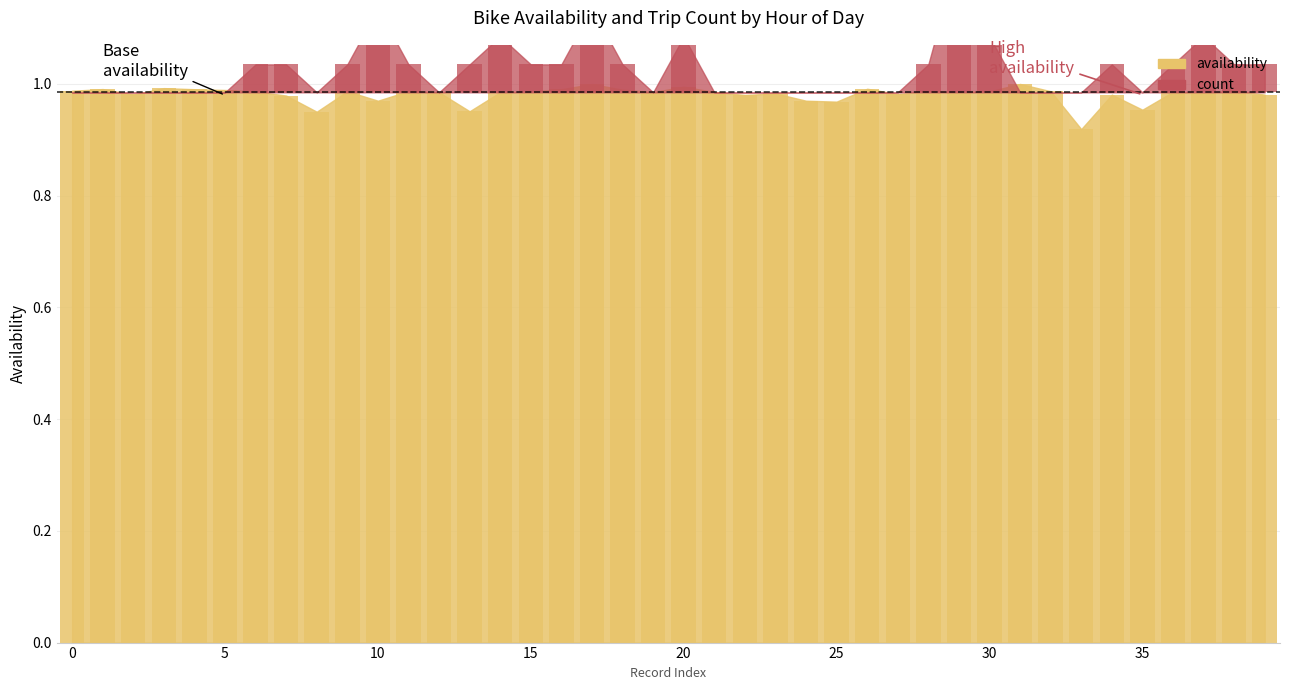

Which label corresponds to the largest value in the chart?

31